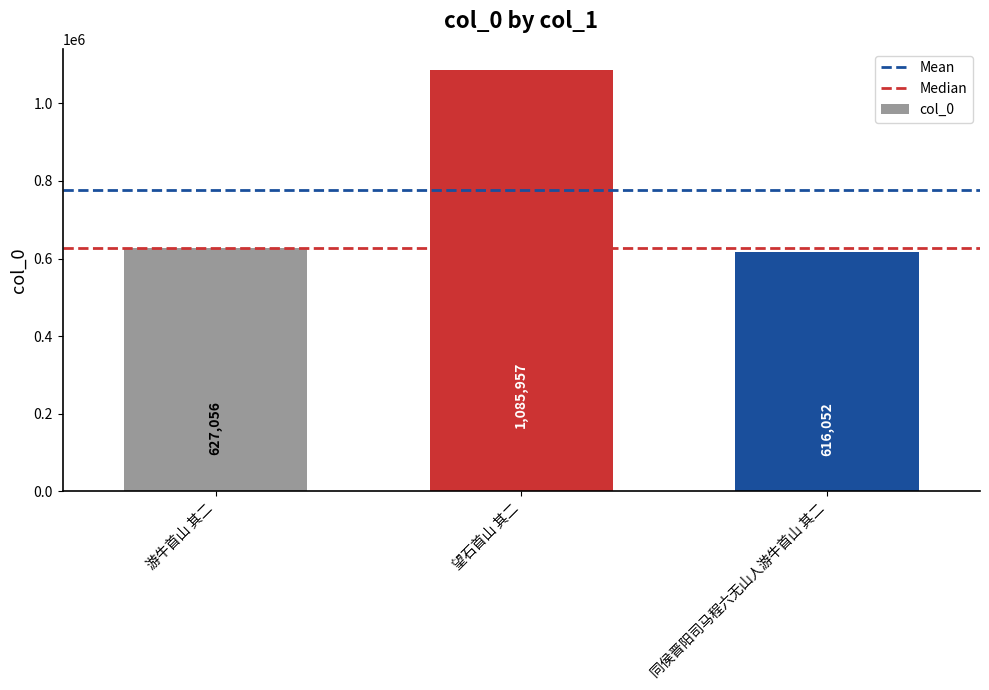

Reading left to right, what are all the values shown in this chart?

游牛首山 其二=627056	望石首山 其二=1085957	同侯晋阳司马程六无山人游牛首山 其二=616052